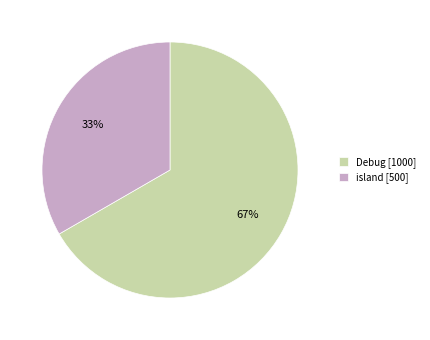

To the nearest percent, what is the average slice percentage?

50%